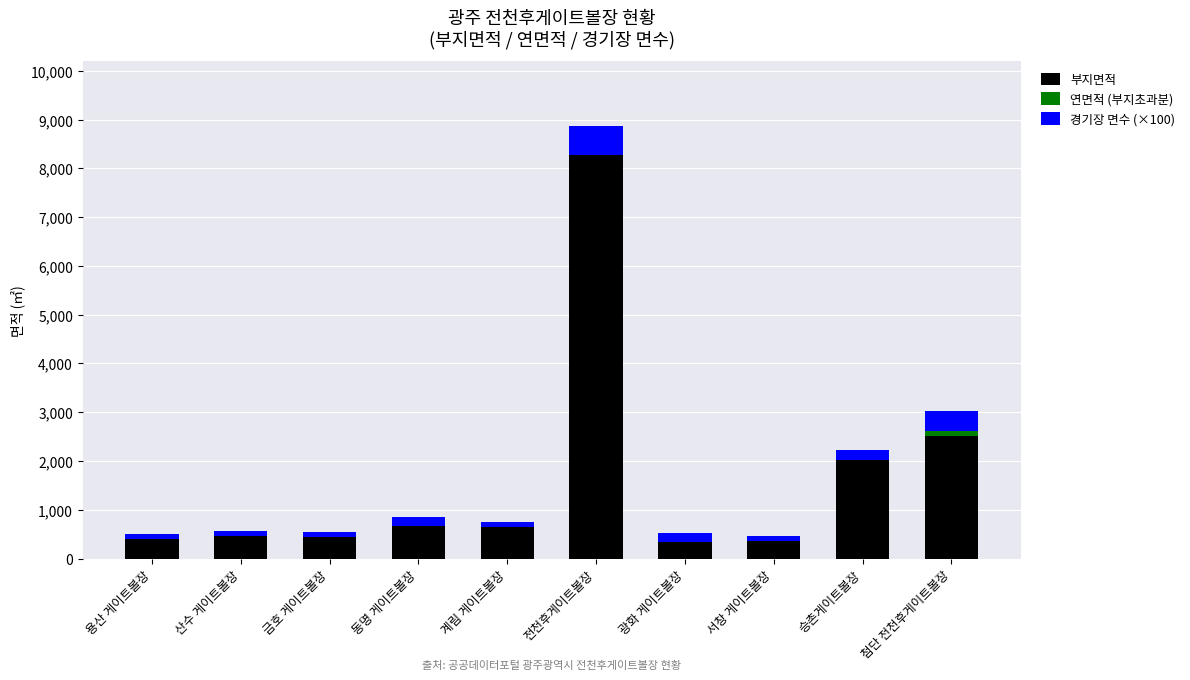

The 부지면적 series shows 2029 at 승촌게이트볼장. True or false?

True